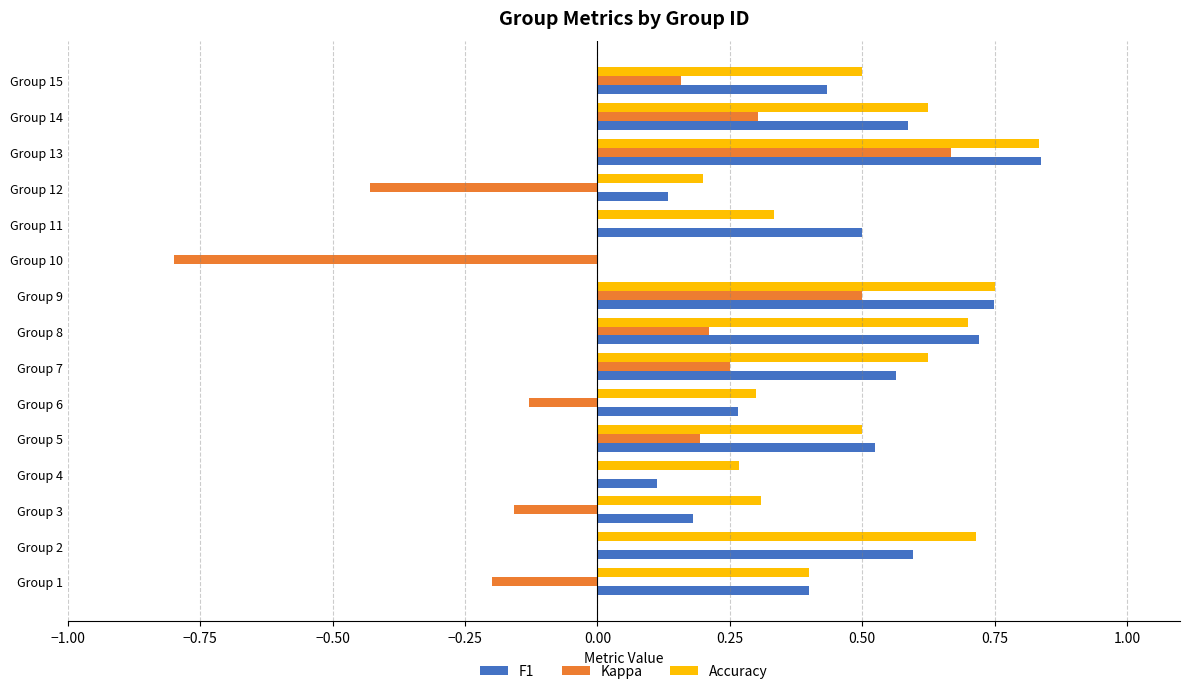

How many bars are there in each group?

3